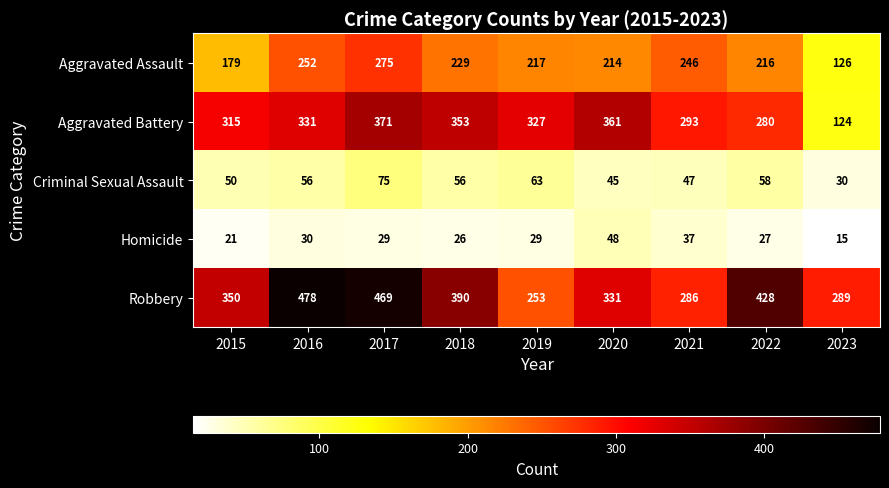

At 2015, list the series in order from smallest to largest.

Homicide, Criminal Sexual Assault, Aggravated Assault, Aggravated Battery, Robbery